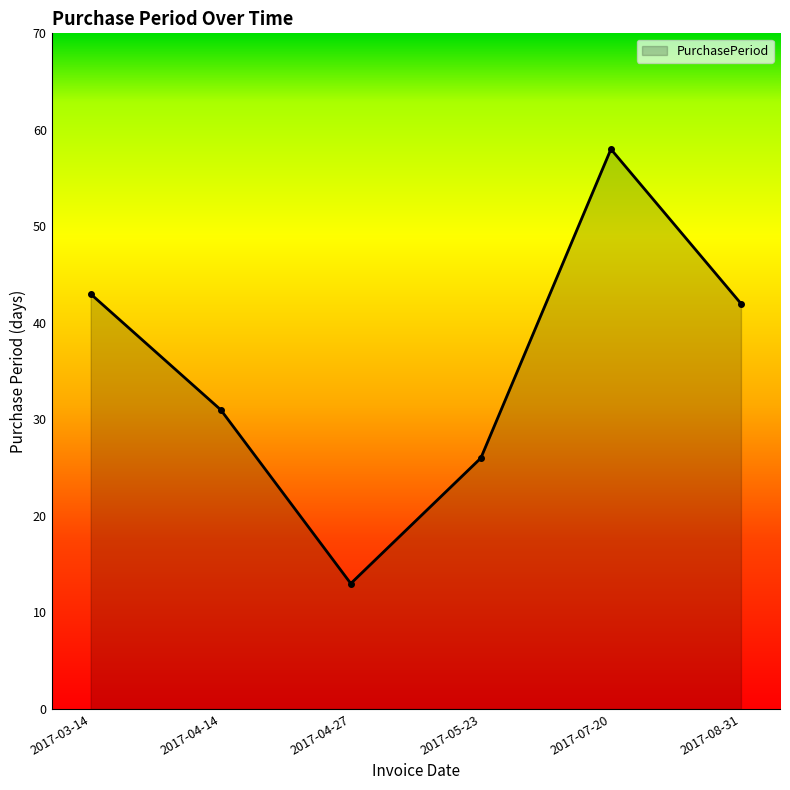

What is the minimum value shown in the chart?

13